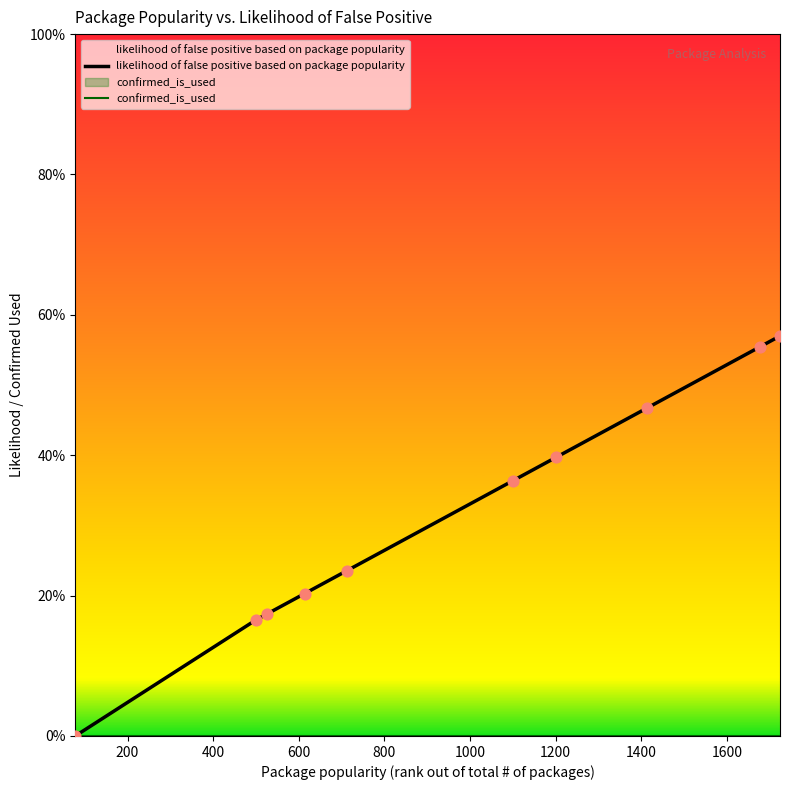

Is the value of likelihood of false positive based on package popularity at 1800 greater than the value of confirmed_is_used at 200?

Yes